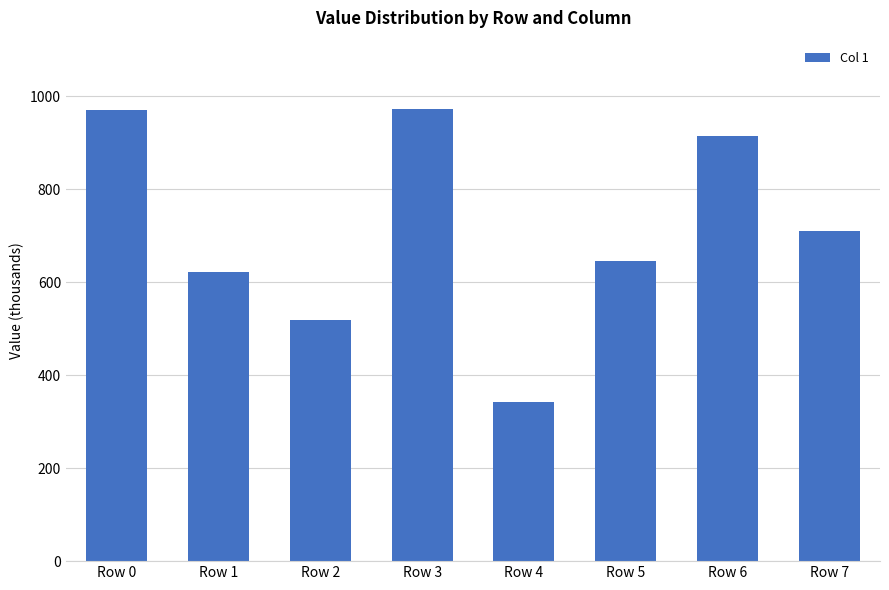

What is the difference between the maximum and minimum values?

630732